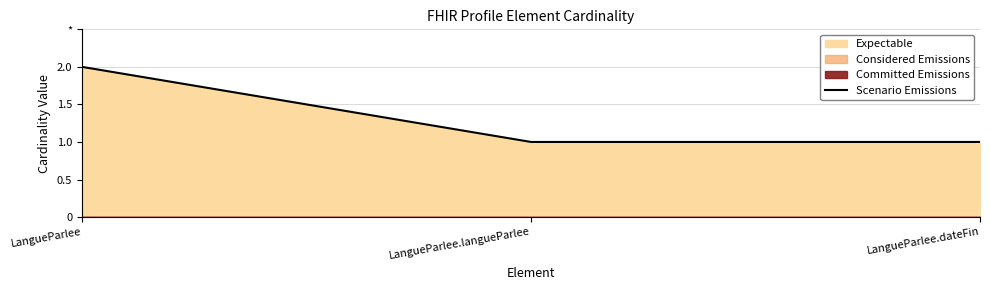

What position from the right is LangueParlee?

3